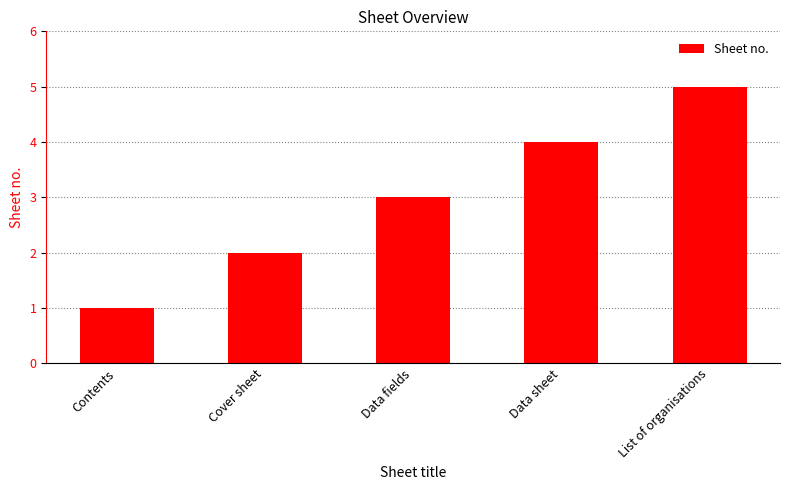

What is the maximum value shown in the chart?

5